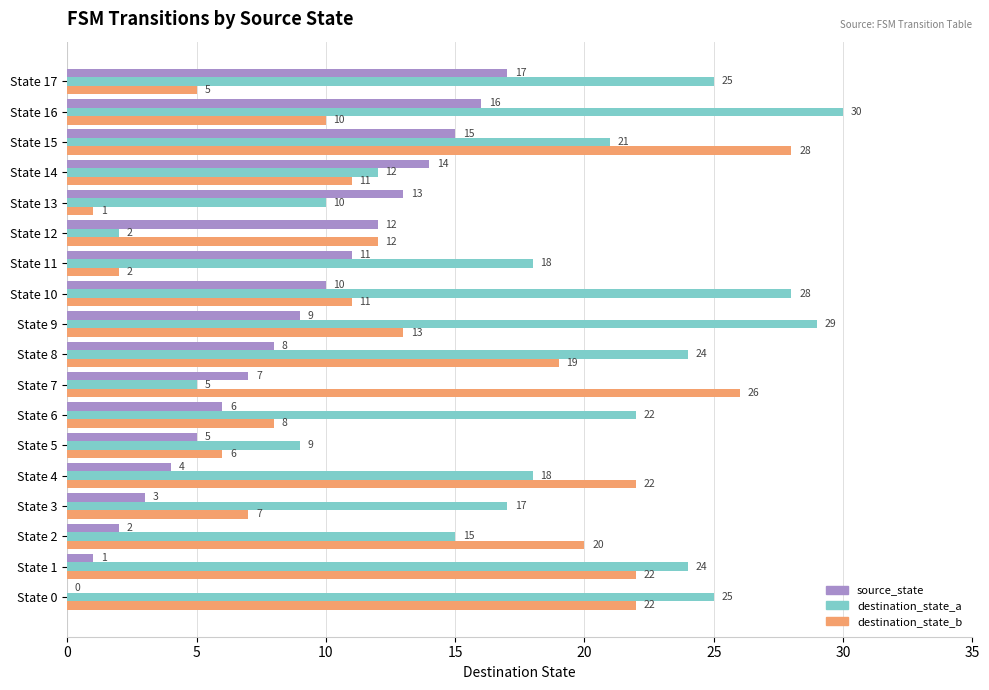

Which series changed the most between State 10 and State 15?

destination_state_b